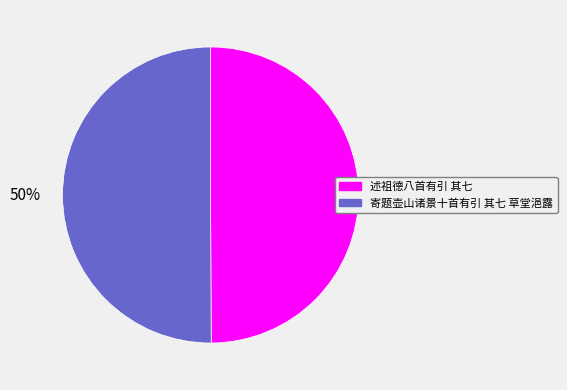

Do 述祖德八首有引 其七 and 寄题壶山诸景十首有引 其七 草堂浥露 together represent more than half of the pie?

Yes